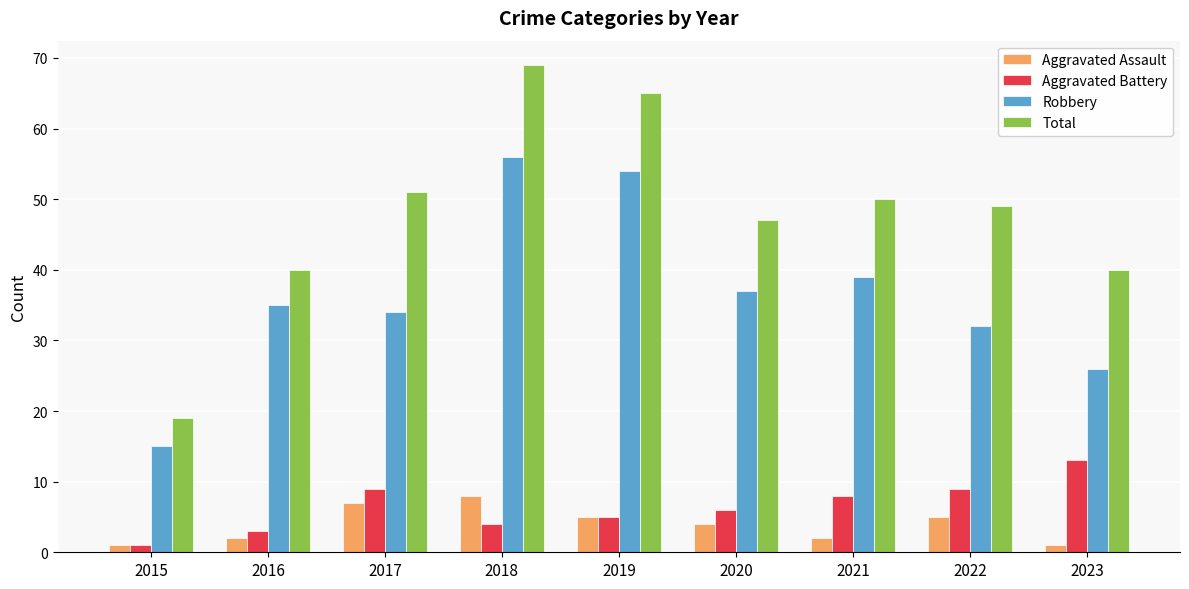

Rank the series at 2021 from lowest to highest value.

Aggravated Assault, Aggravated Battery, Robbery, Total